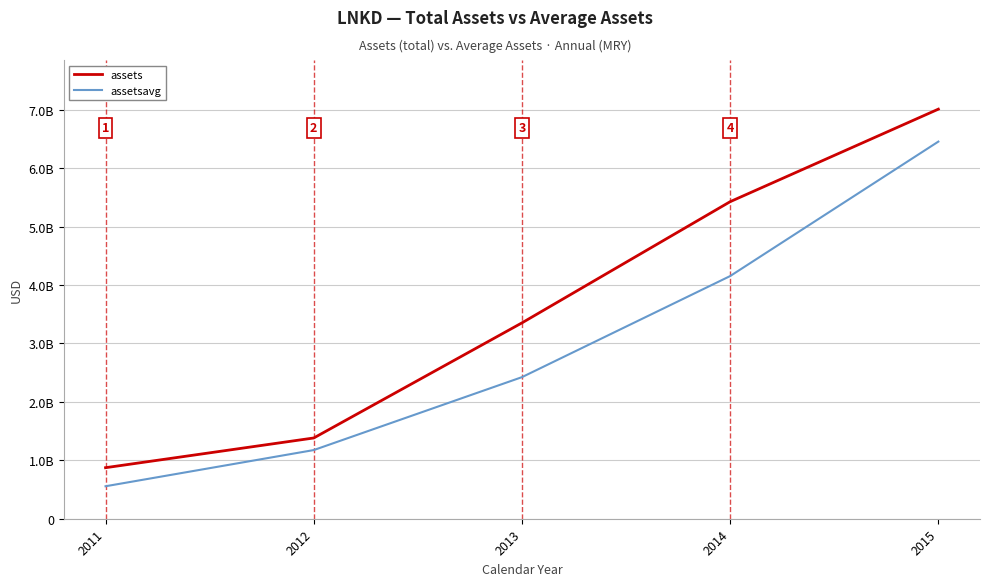

List the series in order of their overall mean, lowest first.

assetsavg, assets